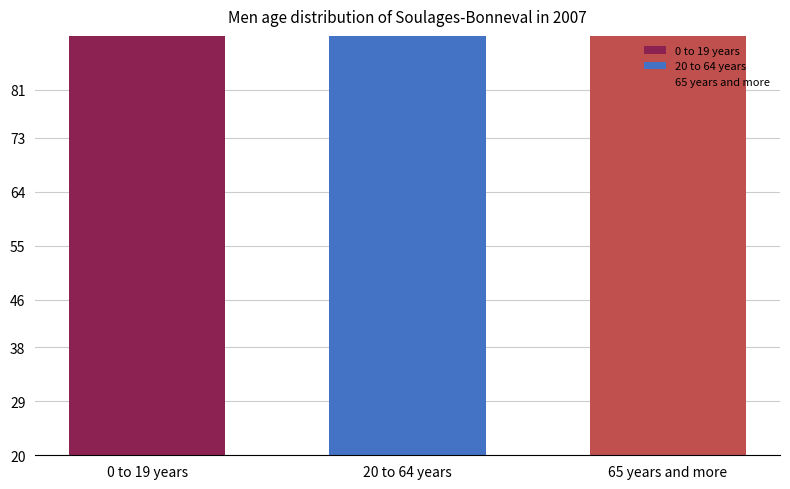

Which category has the lowest value across all series?

0 to 19 years